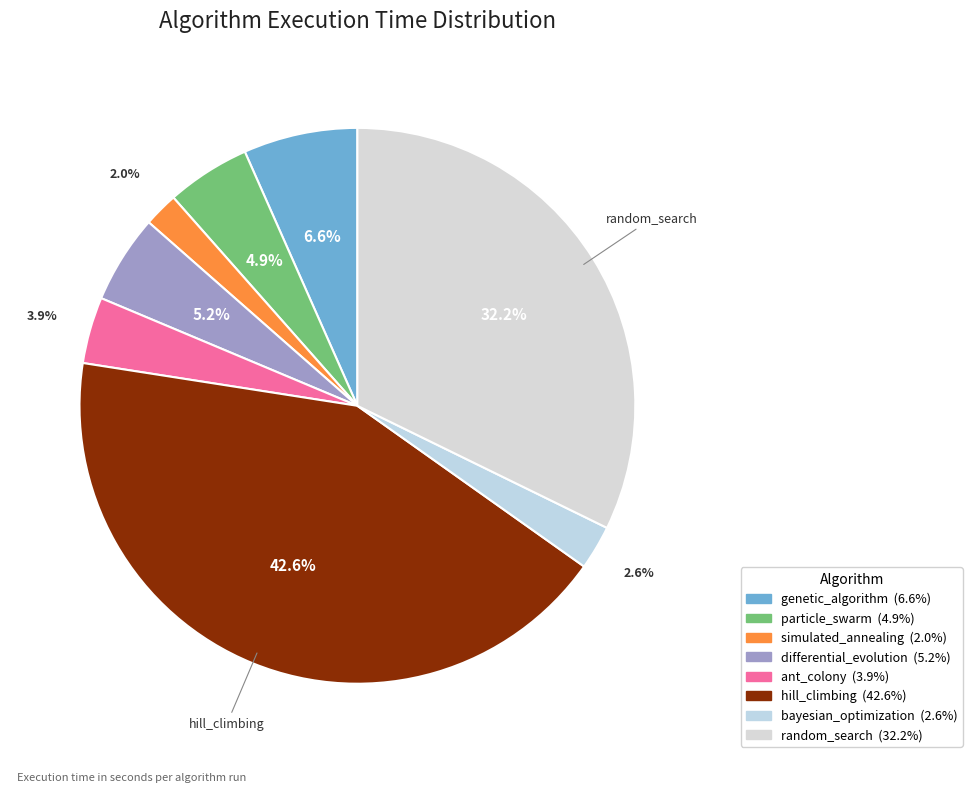

Count the number of slices in the pie.

8